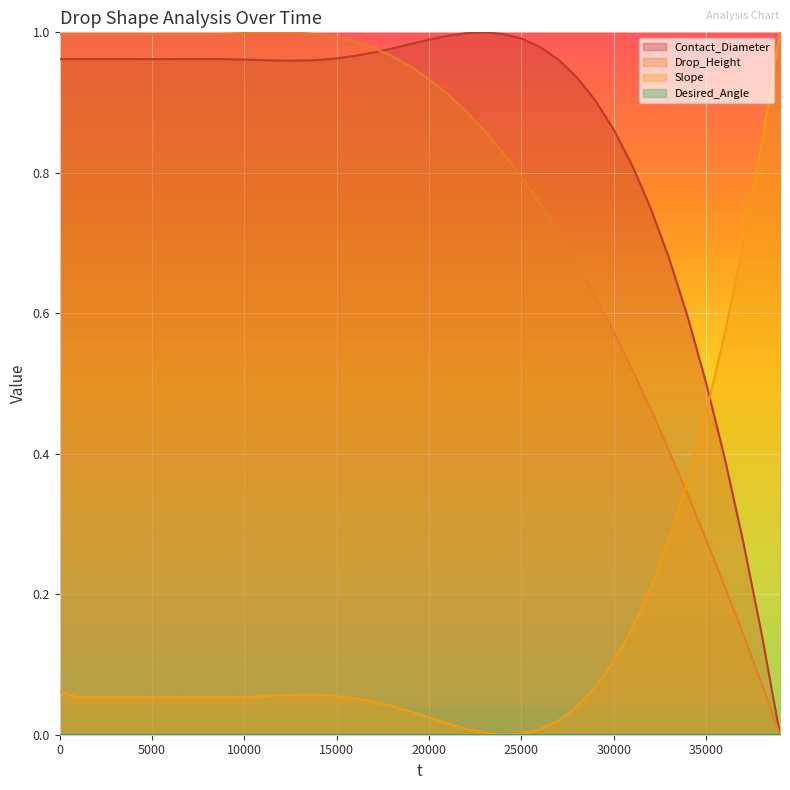

Is the value of Contact_Diameter at 26000 greater than the value of Slope at 4000?

Yes